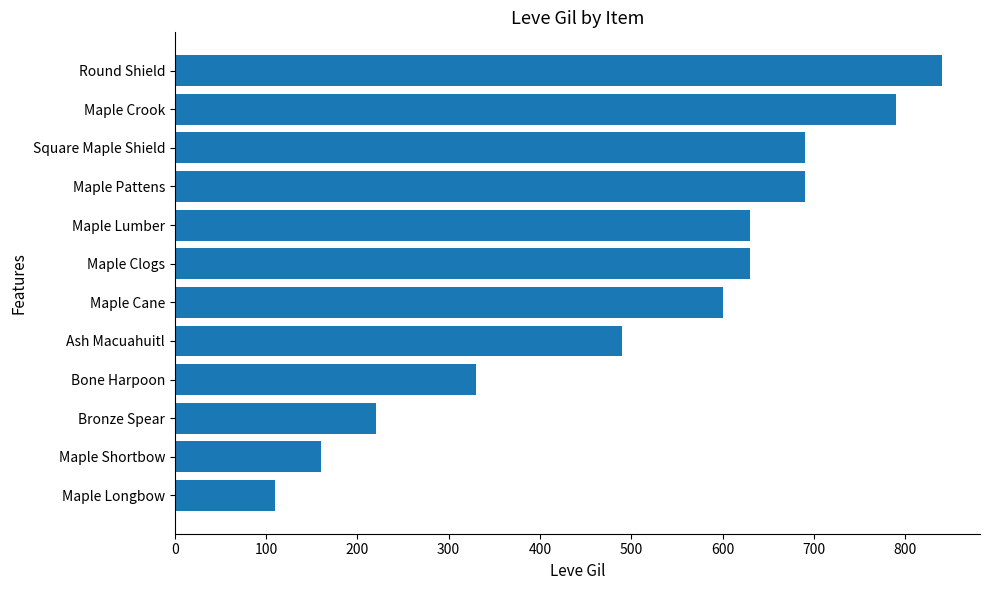

True or false: the data shows 1224 at Maple Pattens.

False